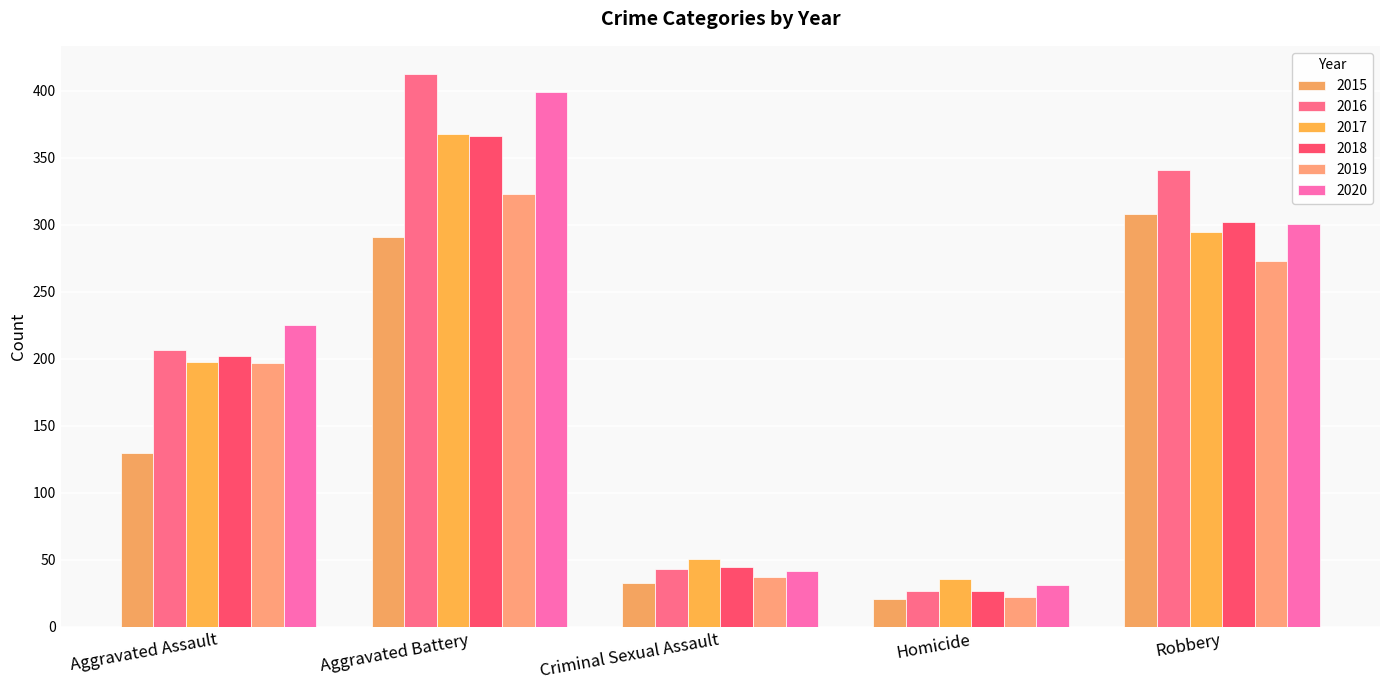

Are the bars grouped side by side (vs. stacked)?

Yes